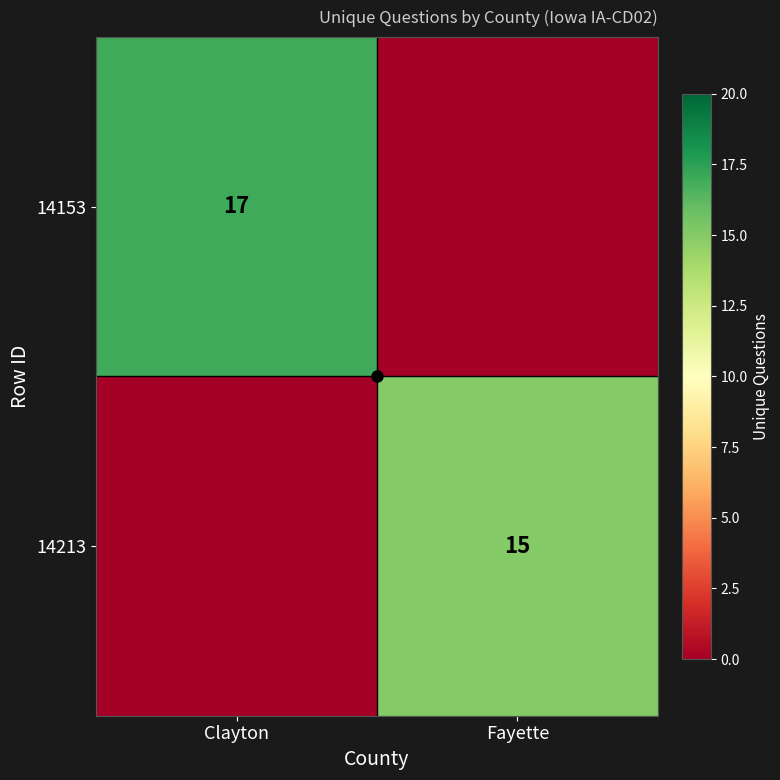

What is the maximum value for 14213?

15